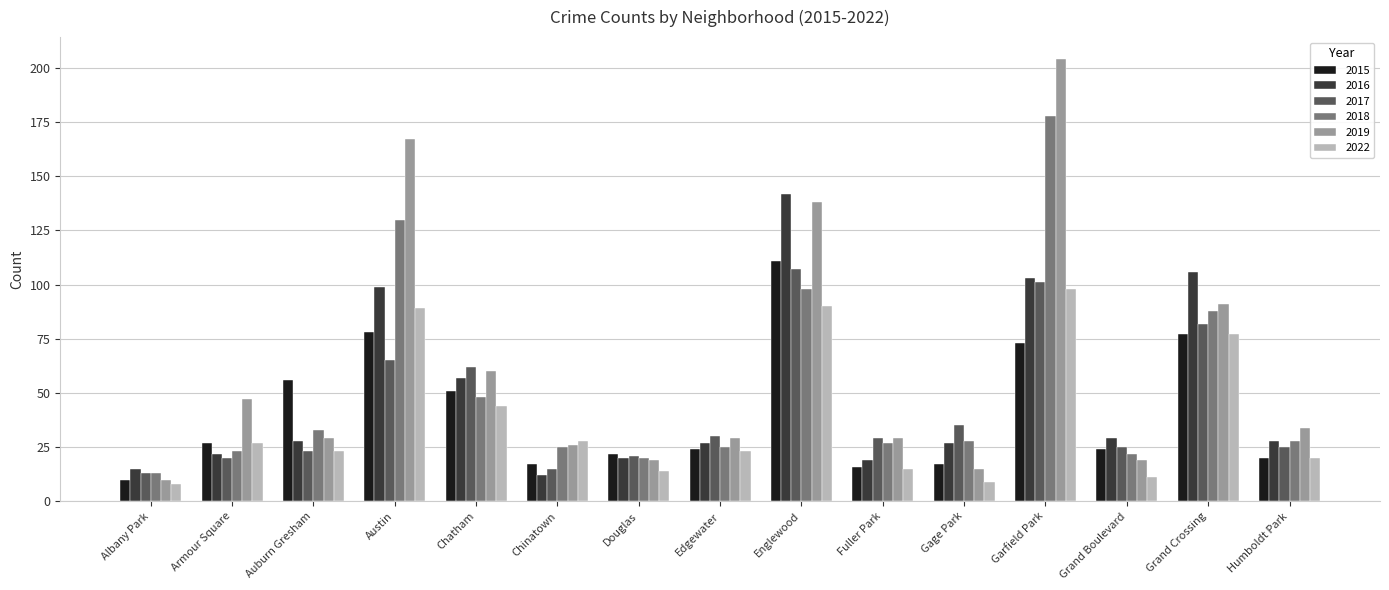

What is the difference between the highest and lowest values at Englewood?

52